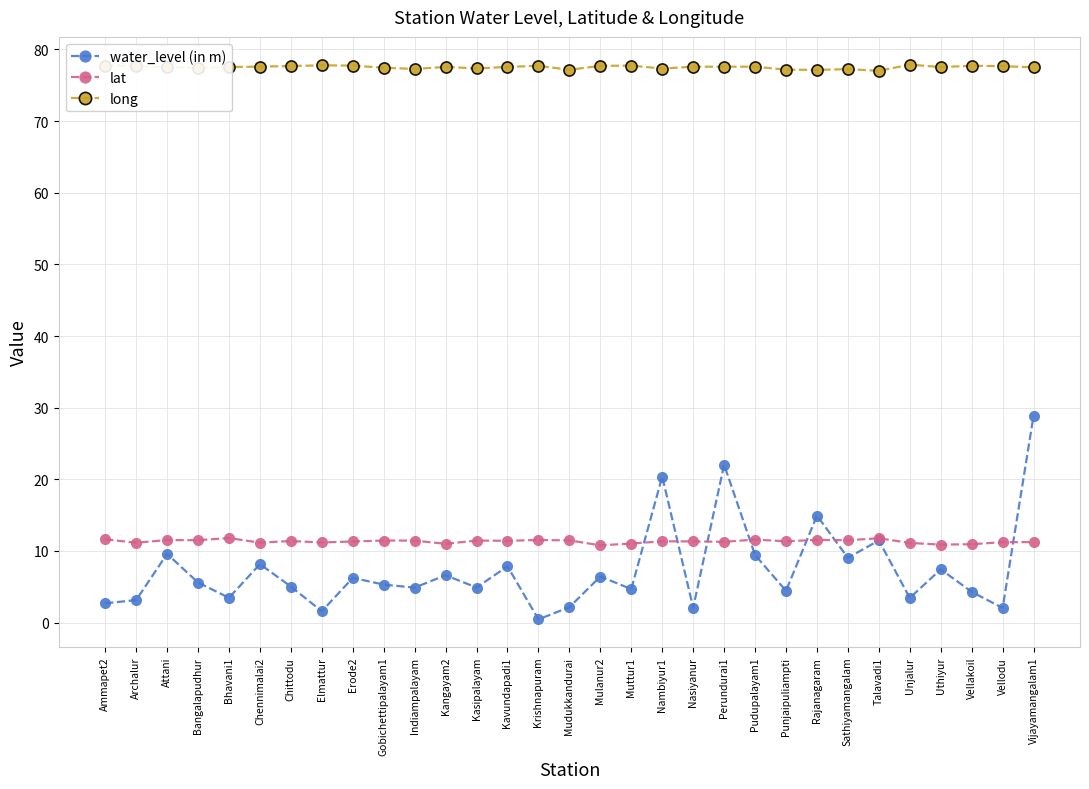

At how many categories does at least one series exceed 34?

31